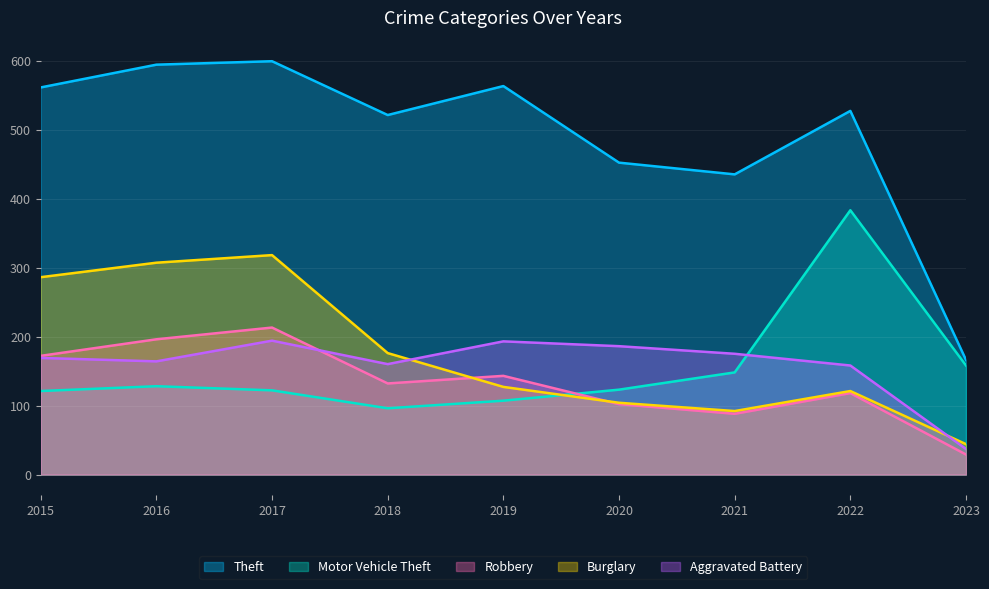

What is the difference between the highest and lowest values at 2020?

350